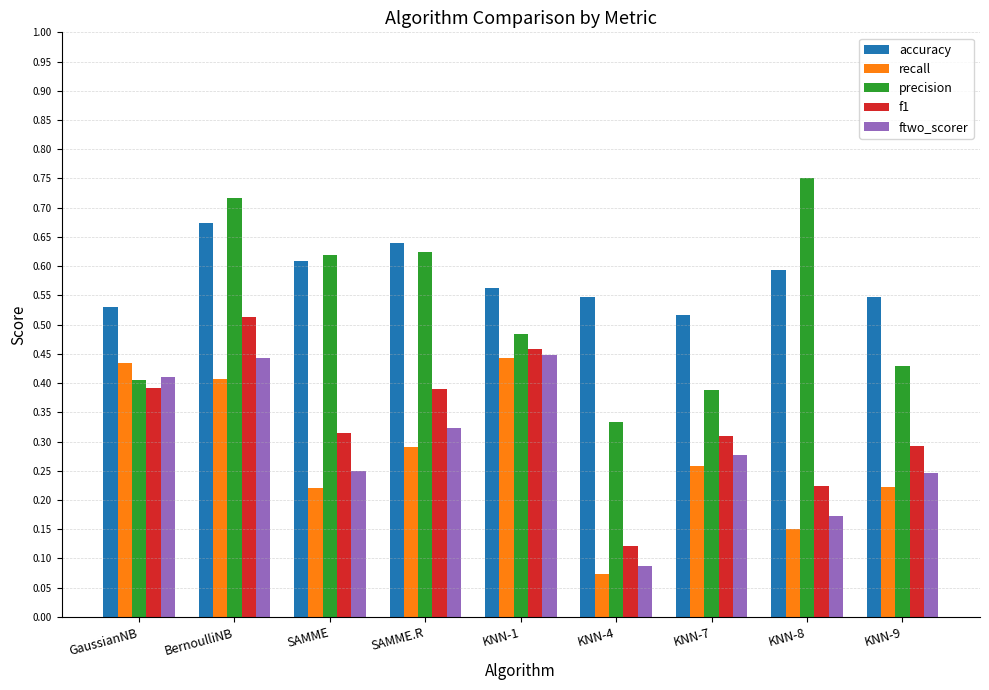

True or false: ftwo_scorer has a value of 0.3 at SAMME.R.

True